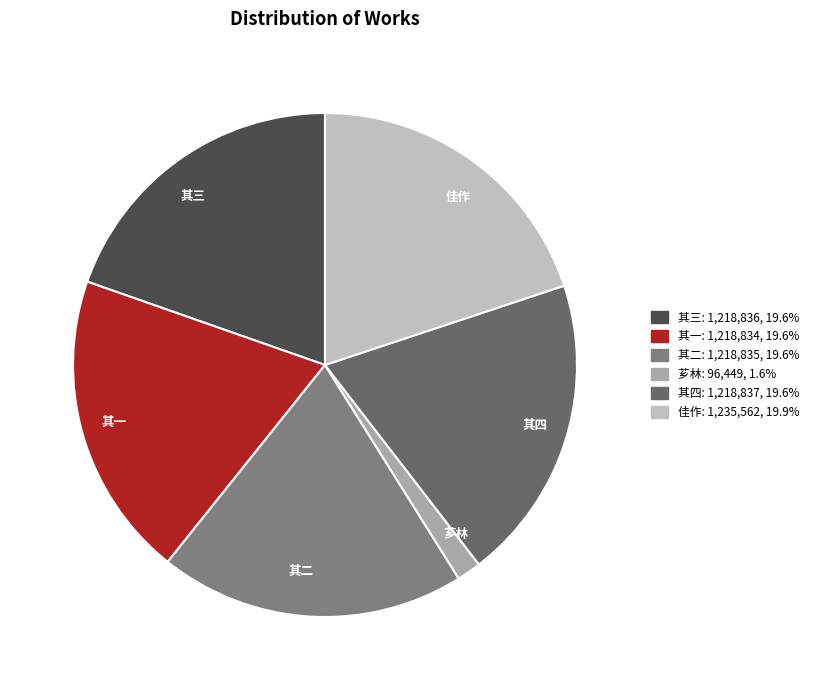

How many segments does this pie chart have?

6